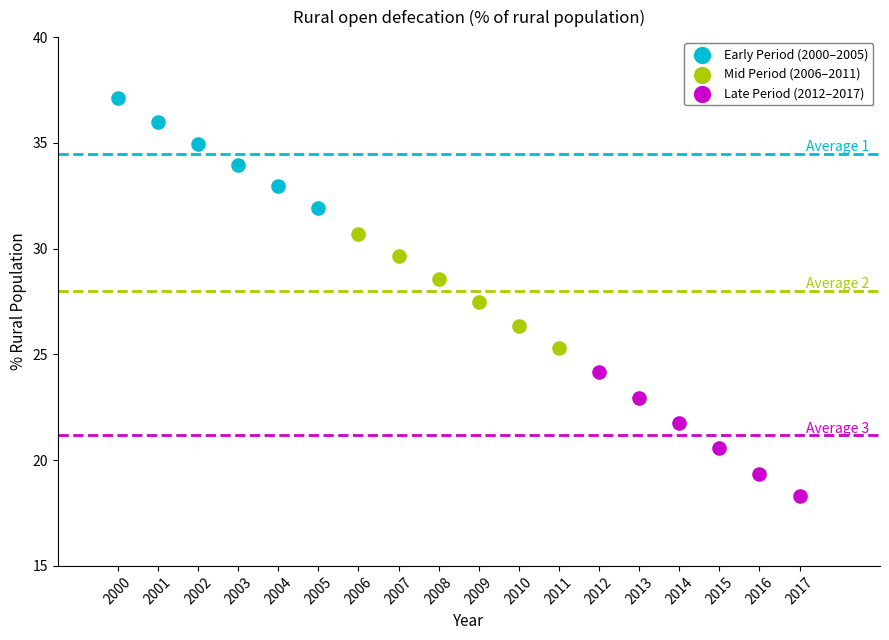

What are all the series names shown in the legend?

Early Period (2000–2005), Mid Period (2006–2011), Late Period (2012–2017)